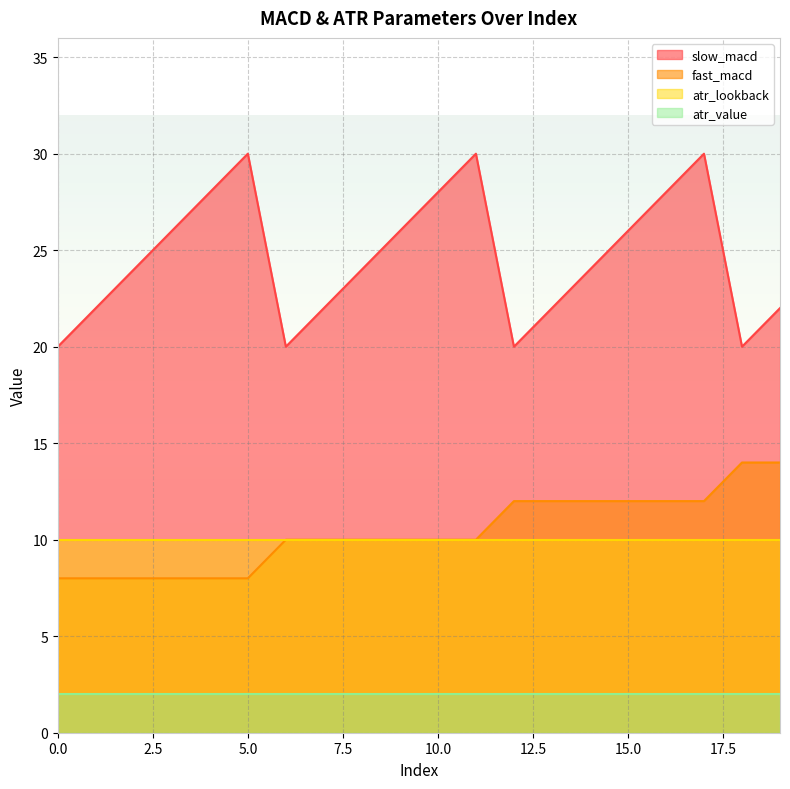

True or false: slow_macd and fast_macd intersect in this chart.

False